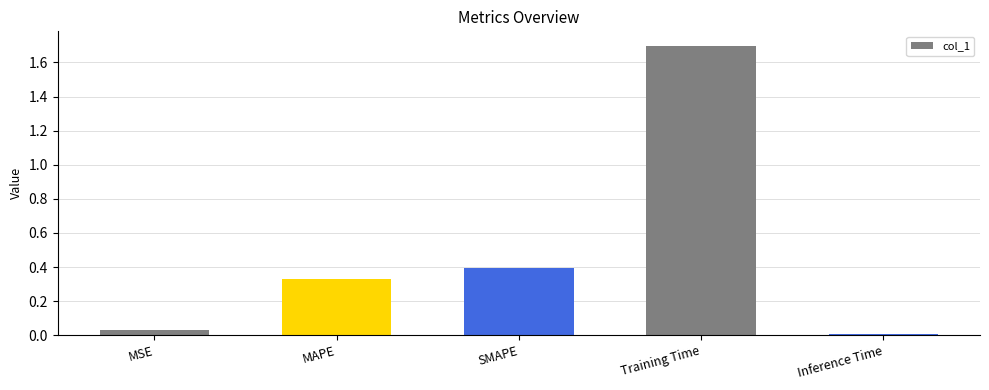

Which category has the highest value across all series?

Training Time